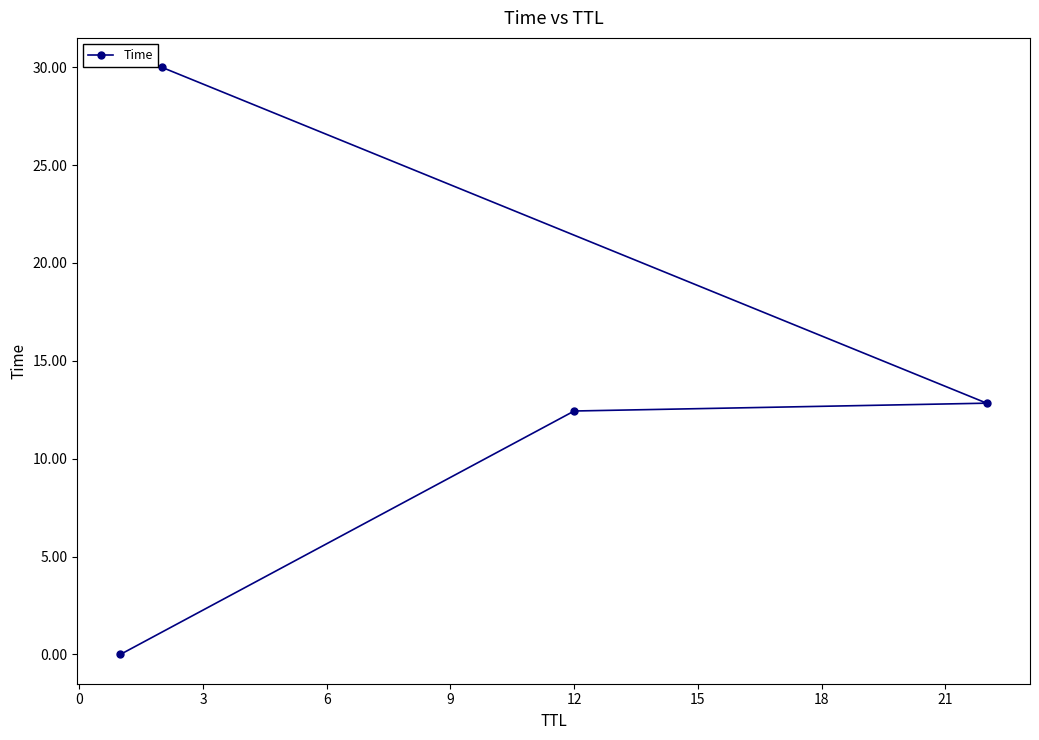

What is the greatest value displayed?

30.0